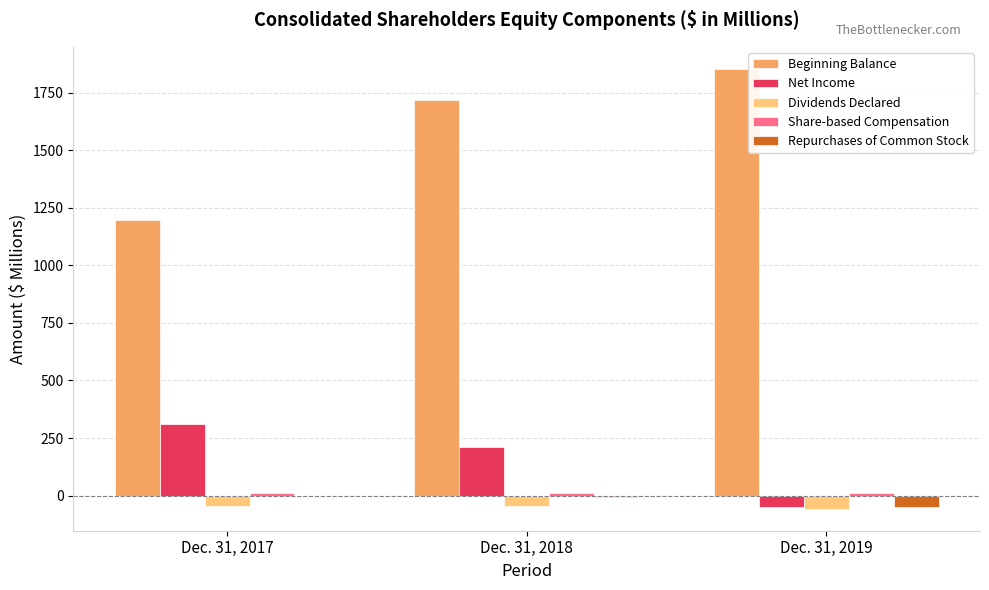

At which label does Repurchases of Common Stock first exceed -4?

Dec. 31, 2017